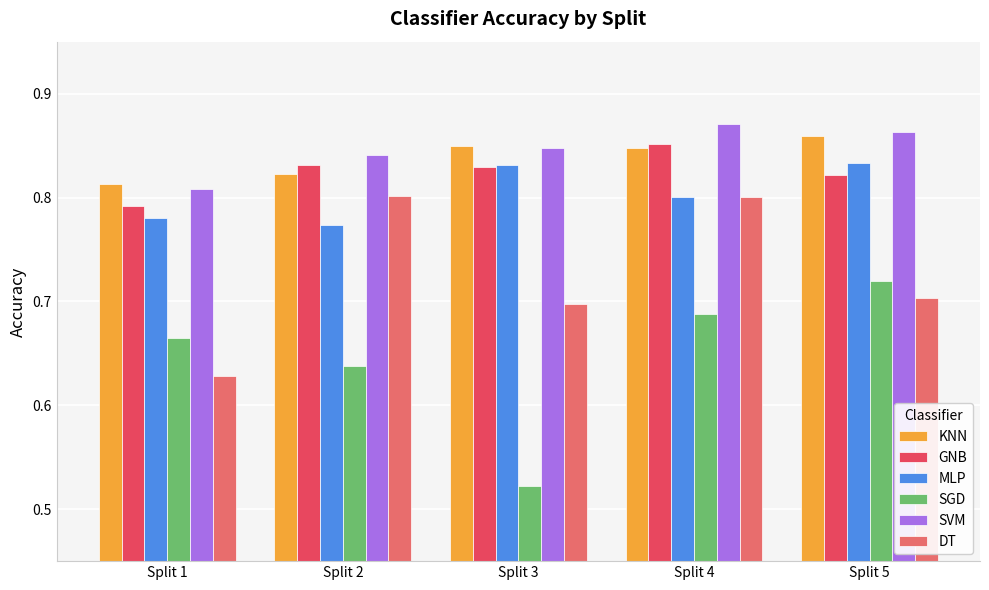

Which category has the lowest value across all series?

Split 3